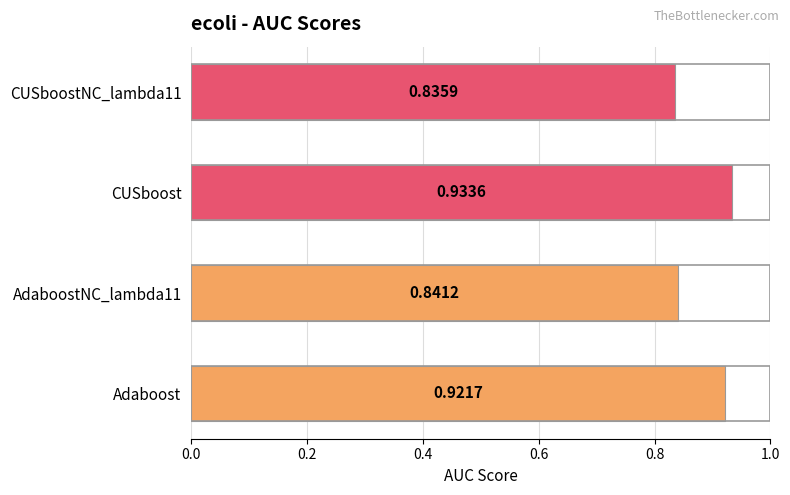

Rank the categories by value from highest to lowest.

CUSboost, Adaboost, AdaboostNC_lambda11, CUSboostNC_lambda11